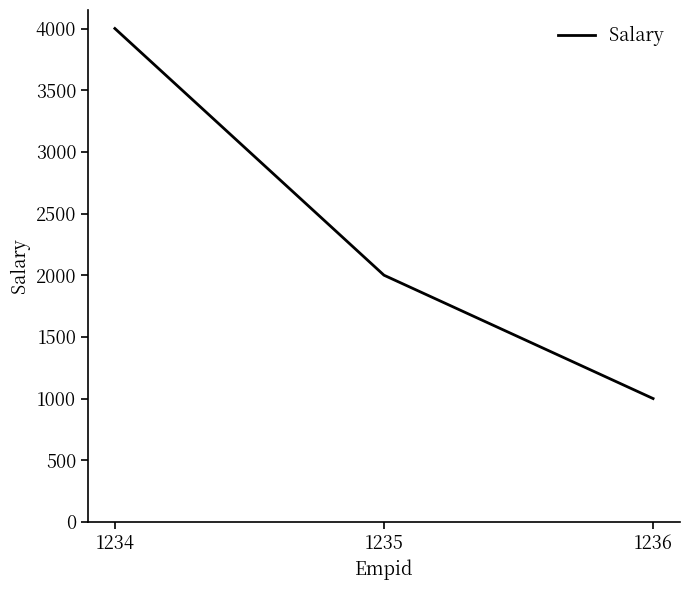

Which label corresponds to the smallest value in the chart?

1236